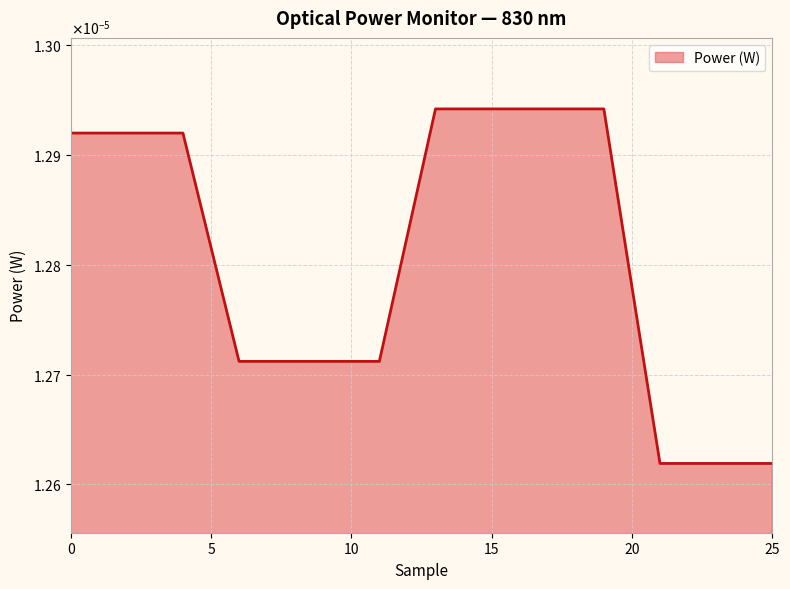

Does the chart have visible grid lines?

Yes